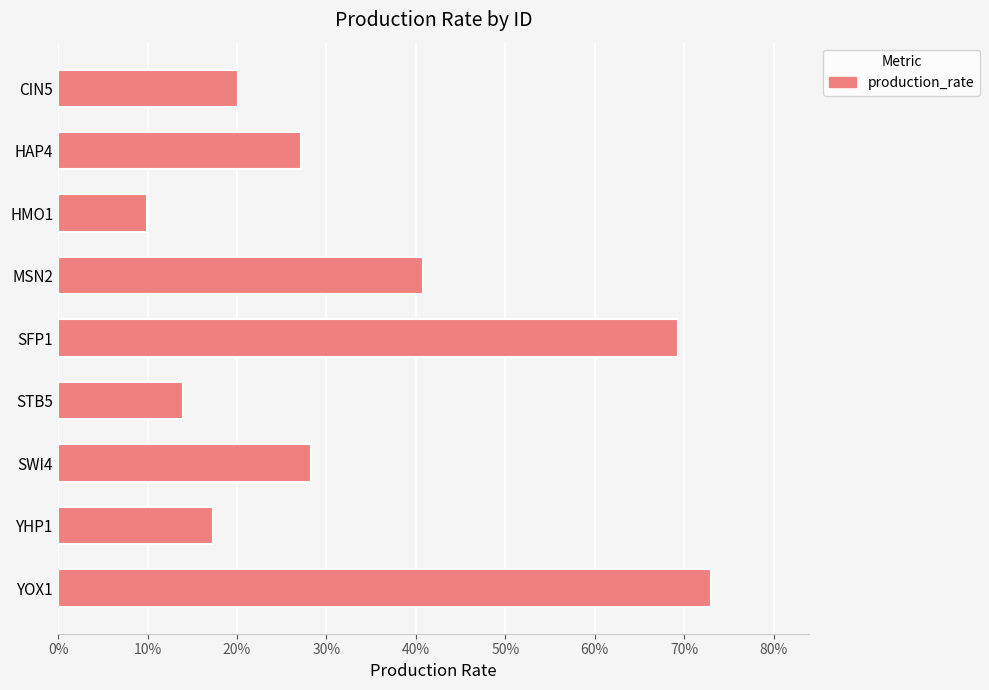

List the labels in order of value, largest first.

YOX1, SFP1, MSN2, SWI4, HAP4, CIN5, YHP1, STB5, HMO1